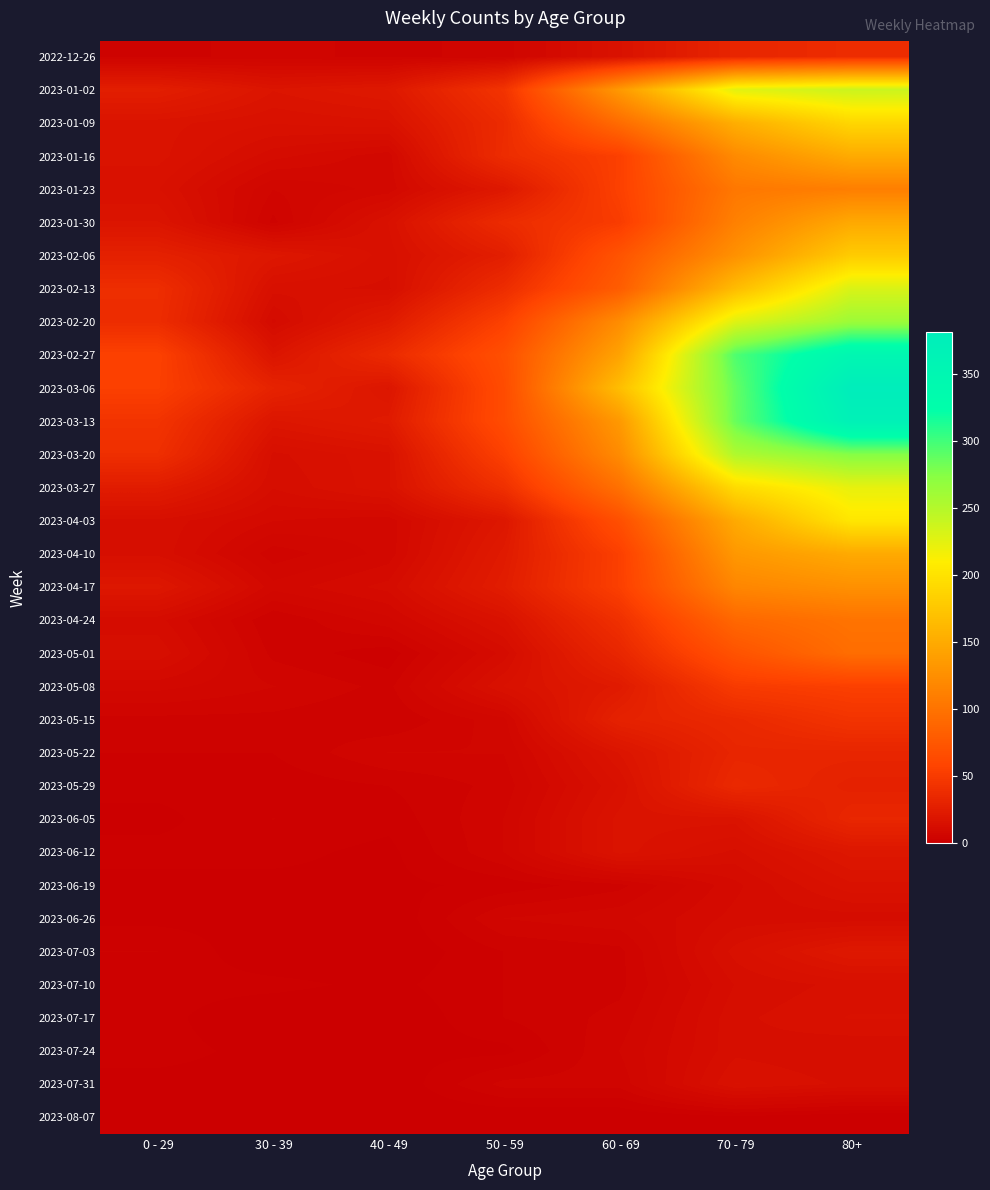

At 50 - 59, list the series in order from smallest to largest.

2023-08-07, 2023-07-24, 2023-06-19, 2023-07-03, 2023-07-10, 2023-07-17, 2022-12-26, 2023-05-29, 2023-07-31, 2023-05-22, 2023-06-05, 2023-06-12, 2023-06-26, 2023-05-15, 2023-05-01, 2023-05-08, 2023-04-24, 2023-04-03, 2023-01-23, 2023-04-10, 2023-04-17, 2023-02-06, 2023-01-09, 2023-01-30, 2023-01-16, 2023-02-13, 2023-03-27, 2023-01-02, 2023-02-20, 2023-03-20, 2023-03-06, 2023-03-13, 2023-02-27